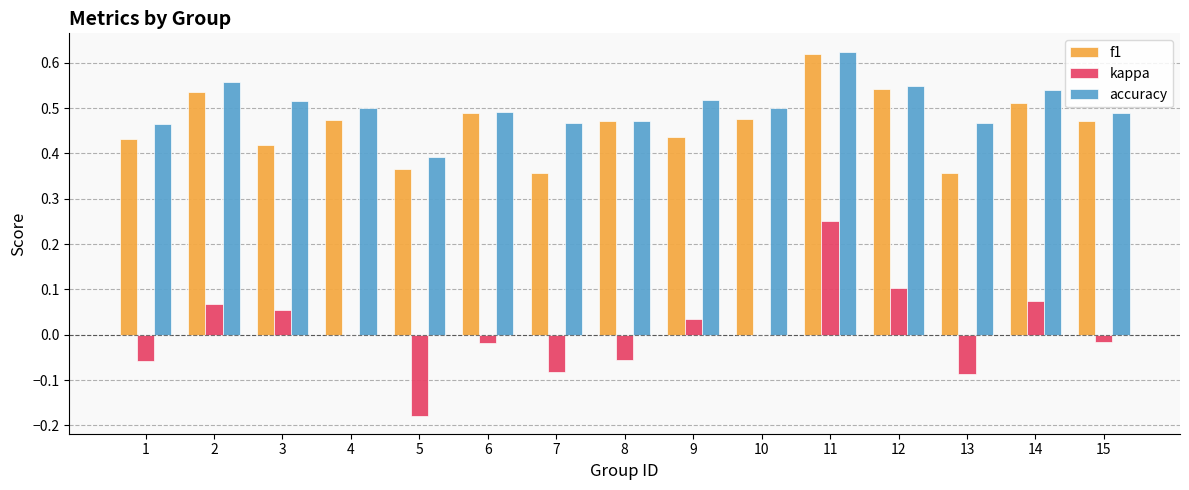

Is the value of kappa at 11 greater than the value of accuracy at 4?

No